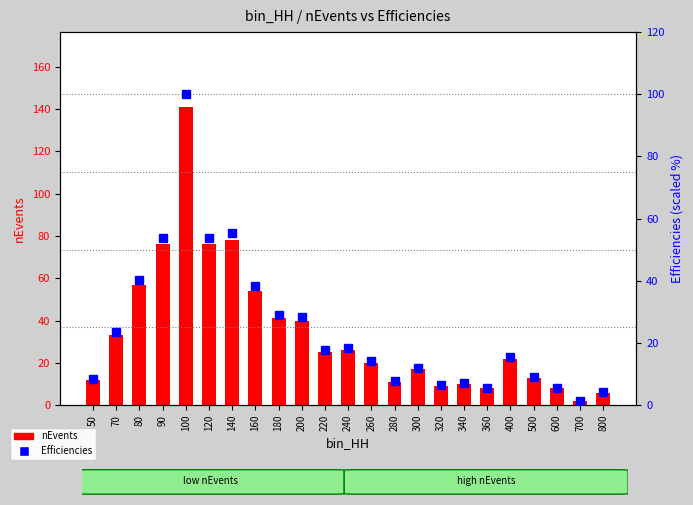

Reading right to left, extract all data points from this chart.

nEvents: 6.0	2.0	8.0	13.0	22.0	8.0	10.0	9.0	17.0	11.0	20.0	26.0	25.0	40.0	41.0	54.0	78.0	76.0	141.0	76.0	57.0	33.0	12.0
Efficiencies: 4.3	1.4	5.7	9.2	15.6	5.7	7.1	6.4	12.1	7.8	14.2	18.4	17.7	28.4	29.1	38.3	55.3	53.9	100.0	53.9	40.4	23.4	8.5